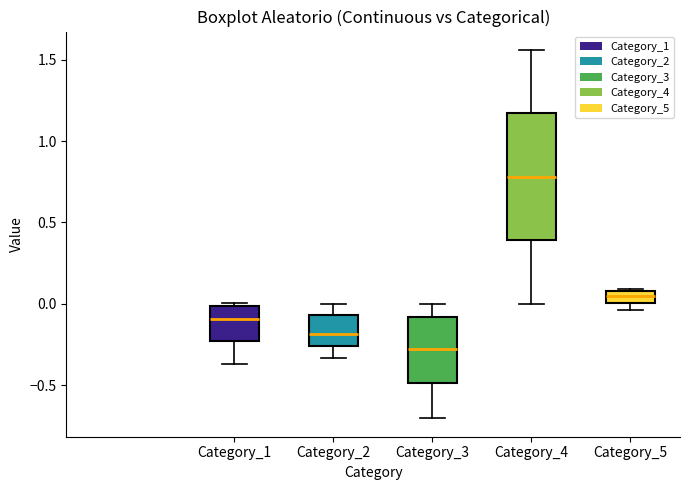

Which box's median line is the lowest?

Category_3